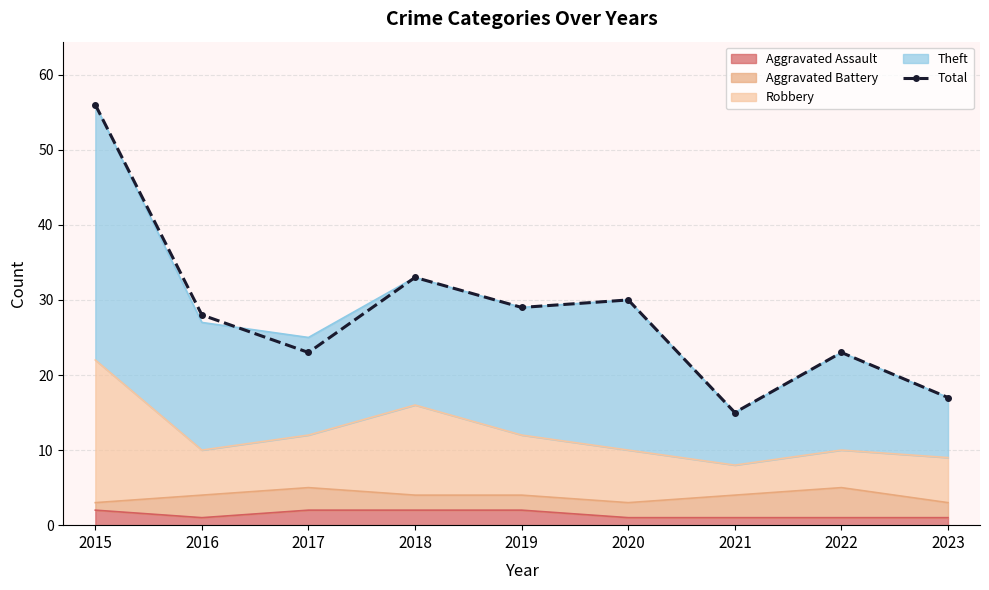

At which category does the chart reach its minimum across all series?

2021